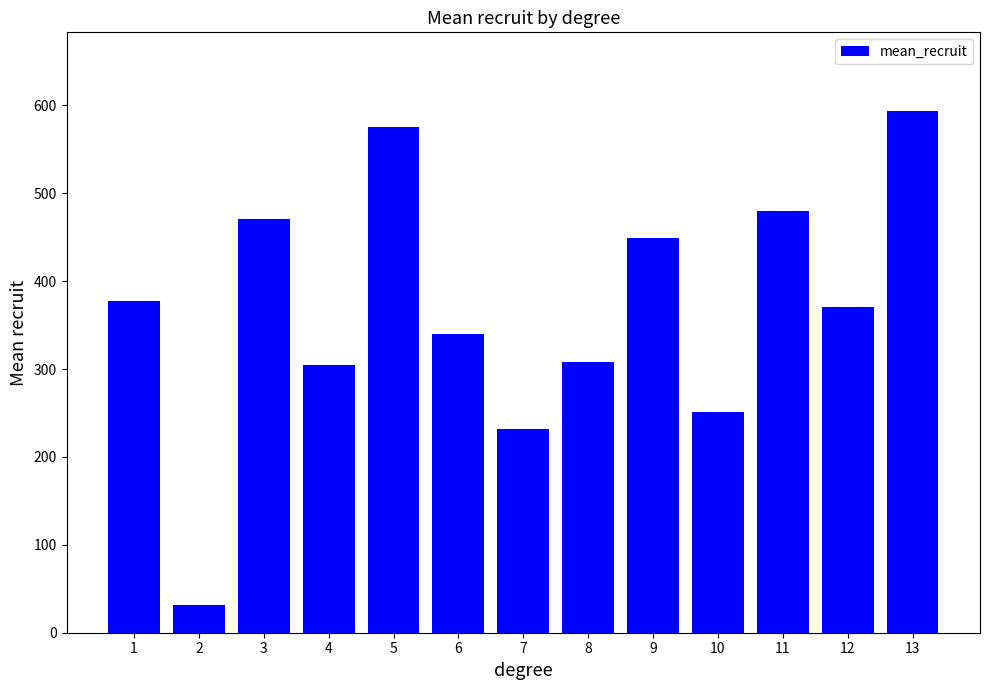

What is the value of the 13th bar from the left?

594.0